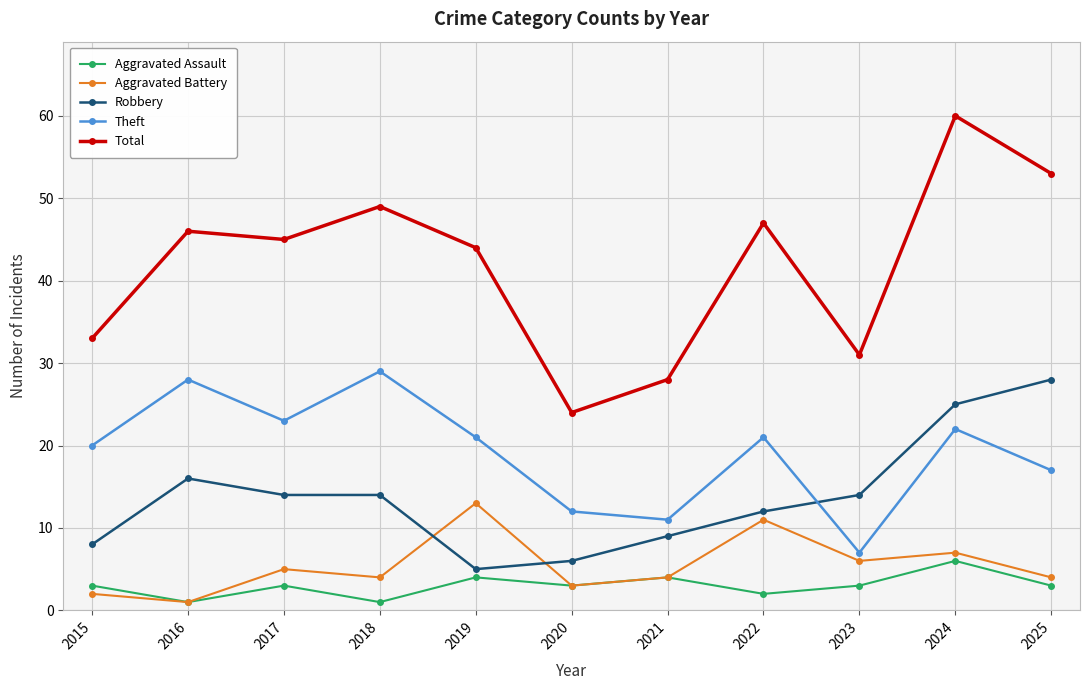

Which series has the widest spread of values?

Total